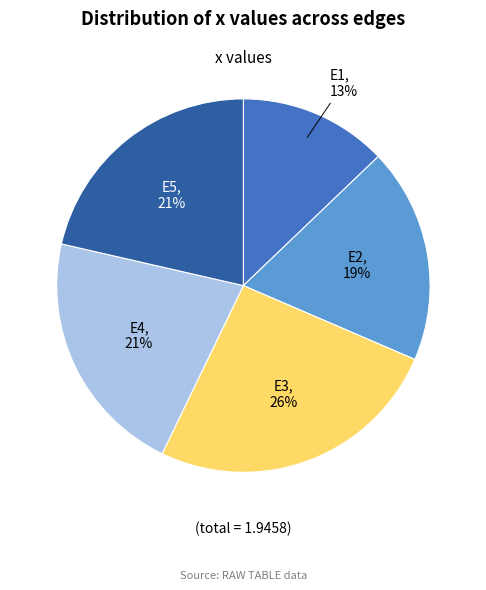

To the nearest percent, what percentage of the pie is E1?

13%